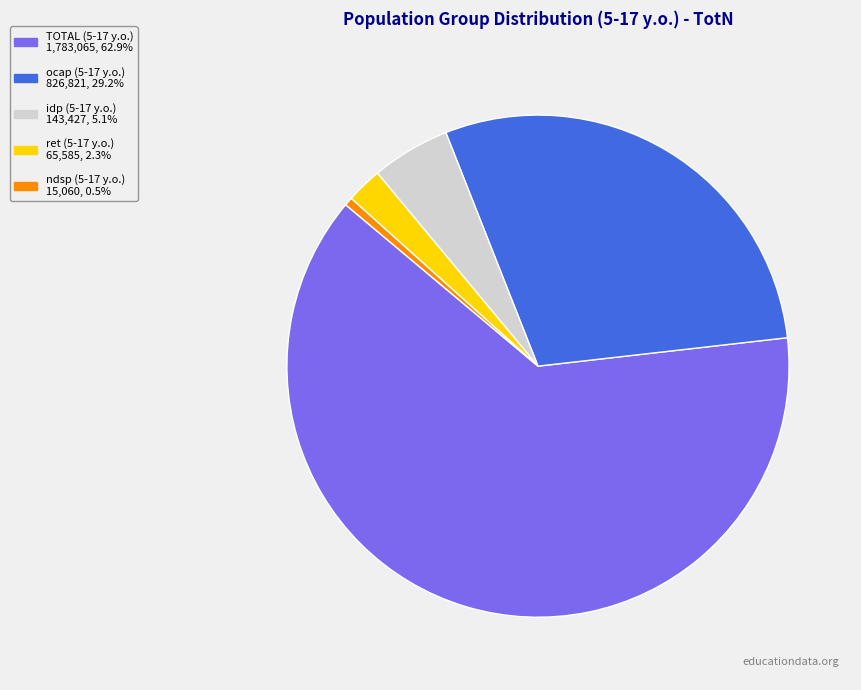

Which category has the biggest portion of the pie?

TOTAL (5-17 y.o.)